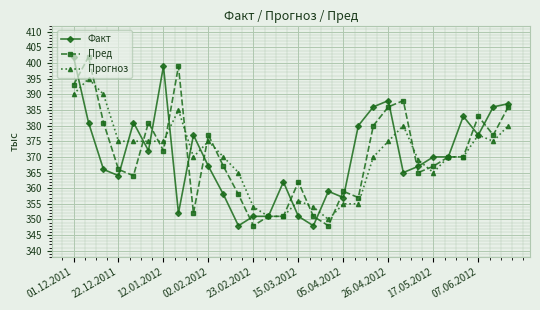

What is the maximum value for Факт?

402